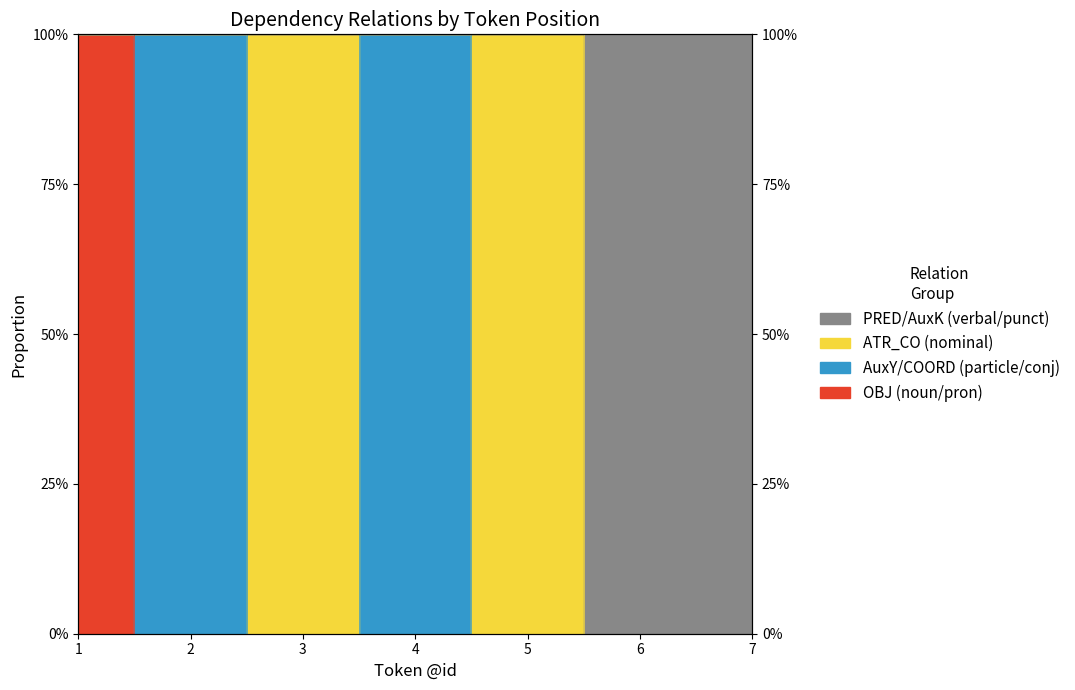

Which series has the widest spread of values?

OBJ (noun/pron)